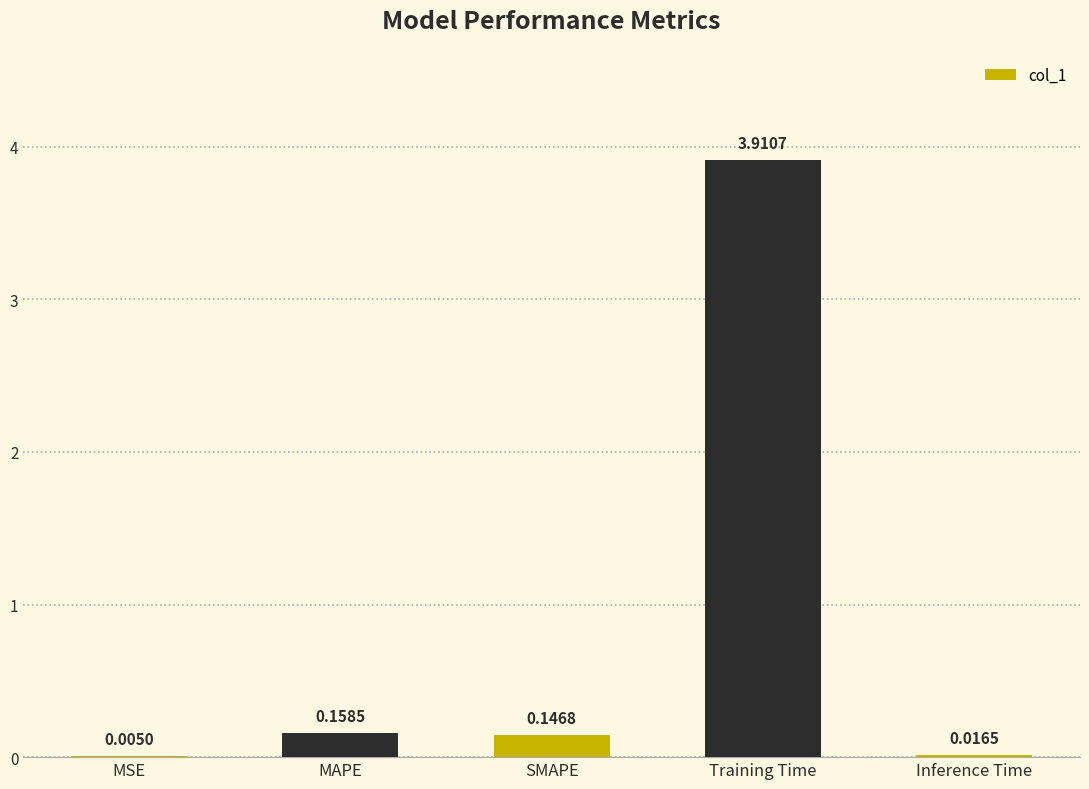

At which label is the value closest to 1?

MAPE